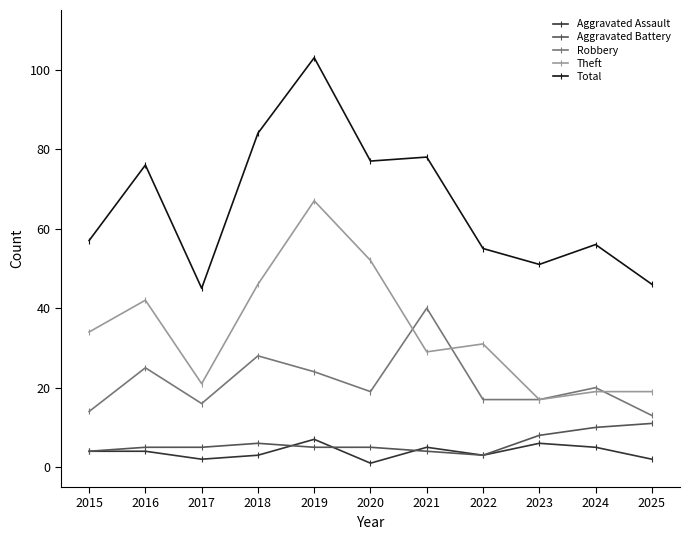

True or false: Aggravated Battery and Total cross at least once.

False